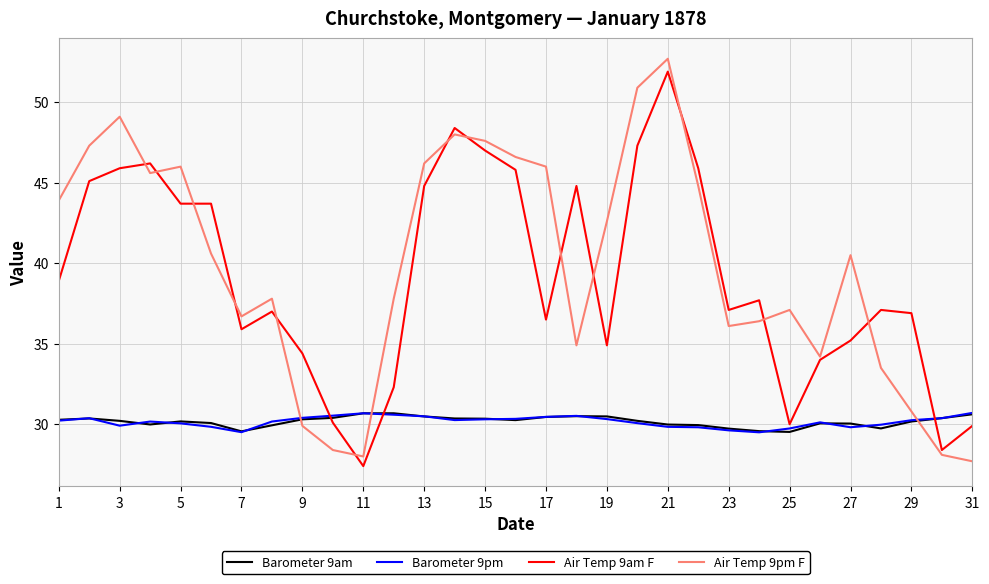

Does the chart display data point markers on the line(s)?

No